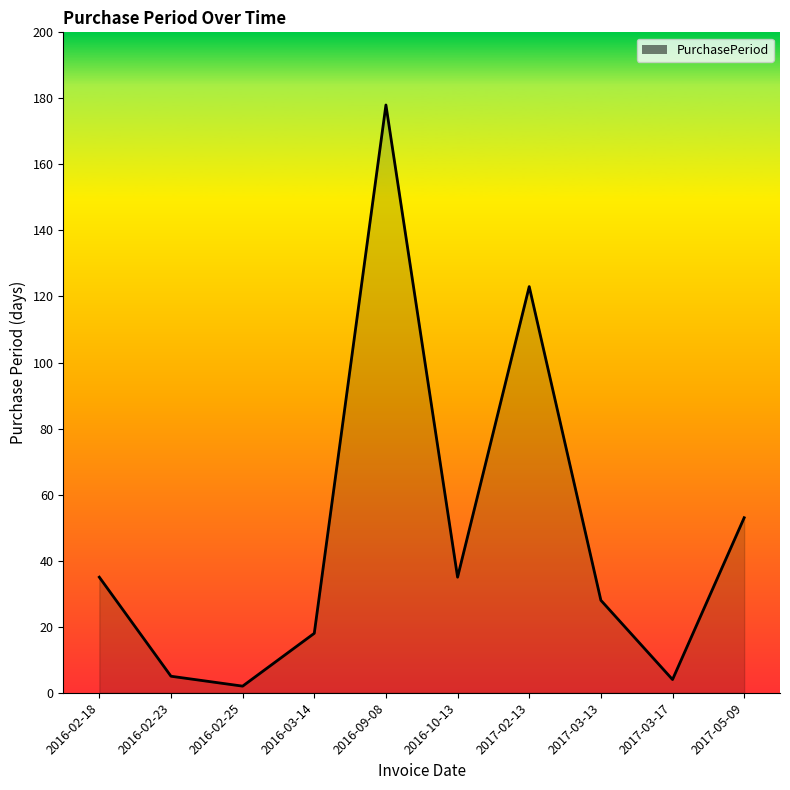

Between 2017-03-13 and 2016-02-23, which is larger?

2017-03-13